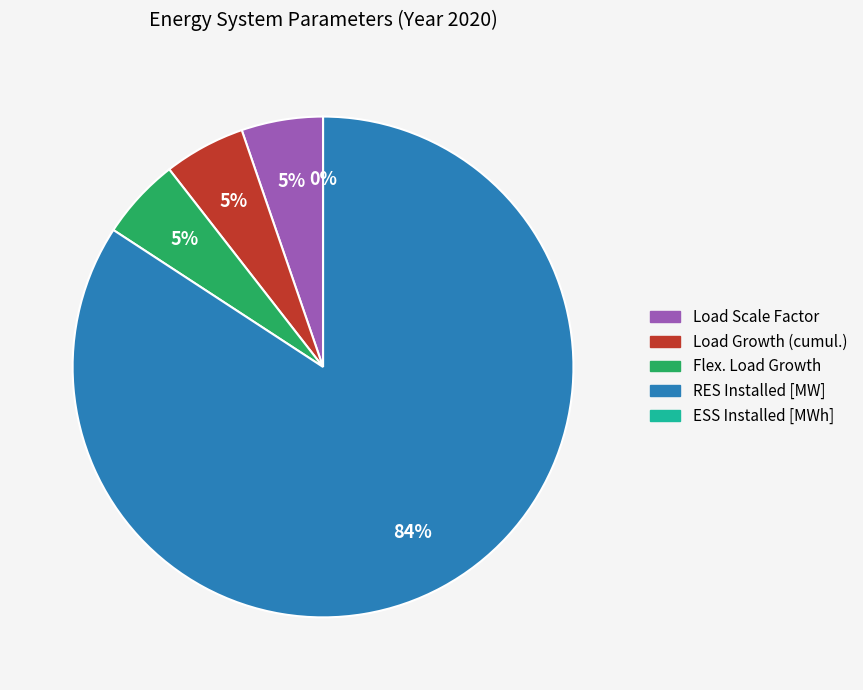

True or false: ESS Installed [MWh] accounts for 0% of the total.

True